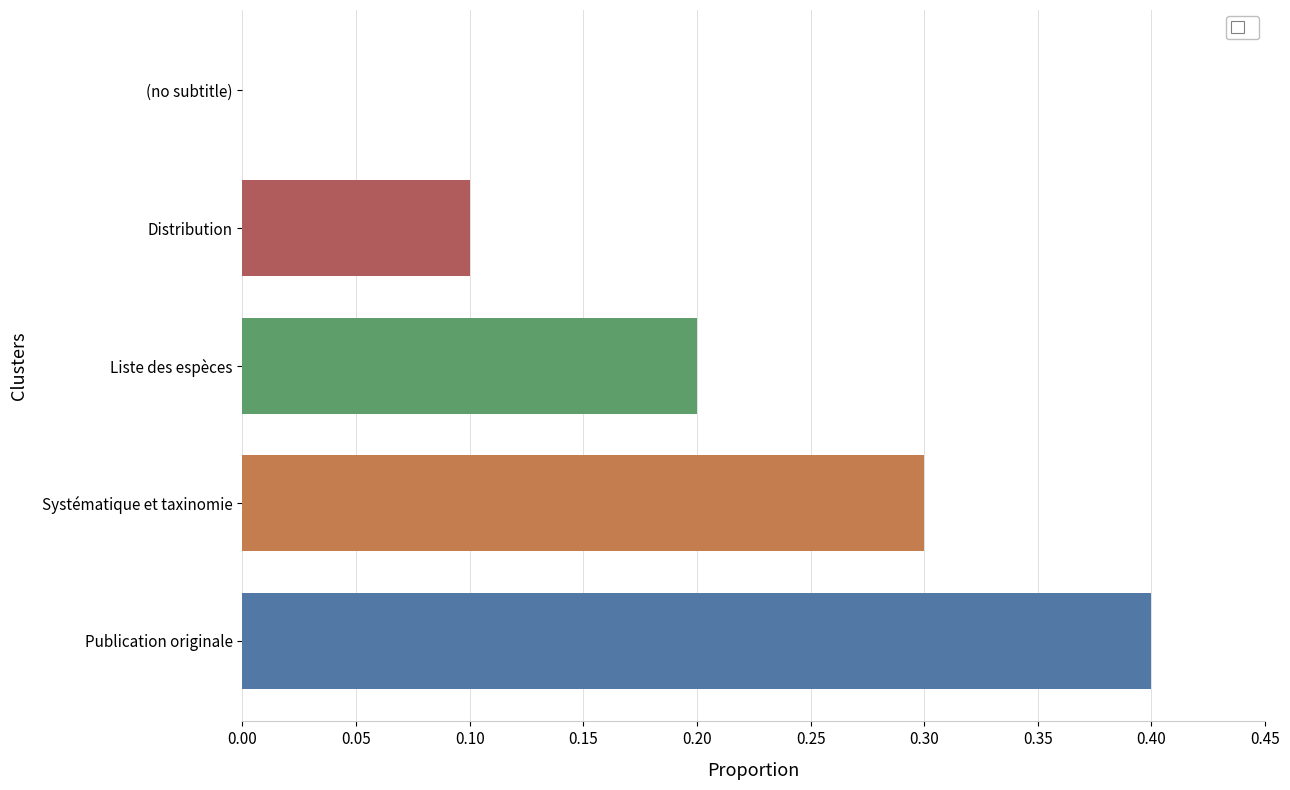

What is the maximum value shown in the chart?

0.4